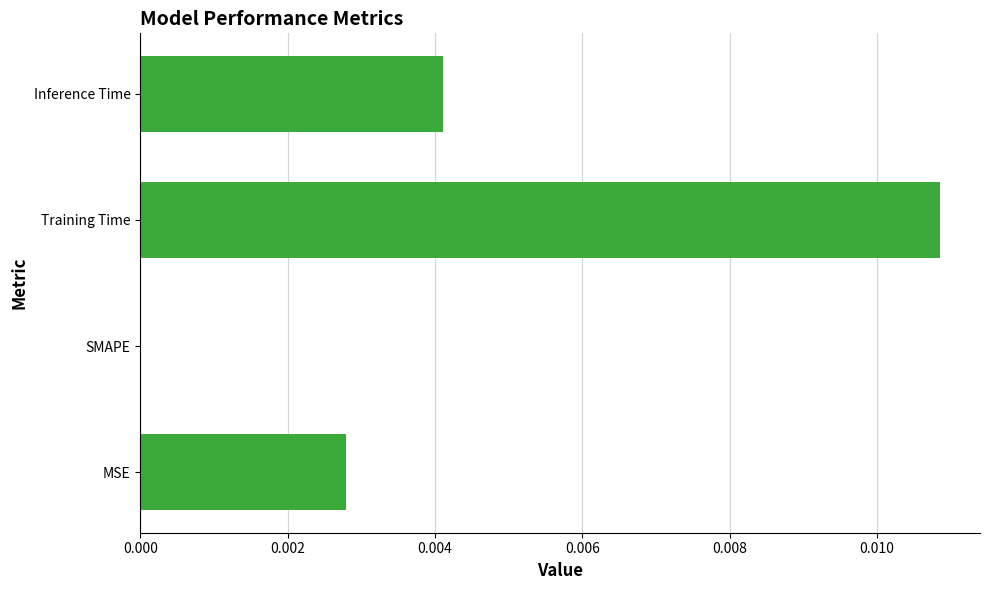

At which category does the chart reach its peak across all series?

Training Time